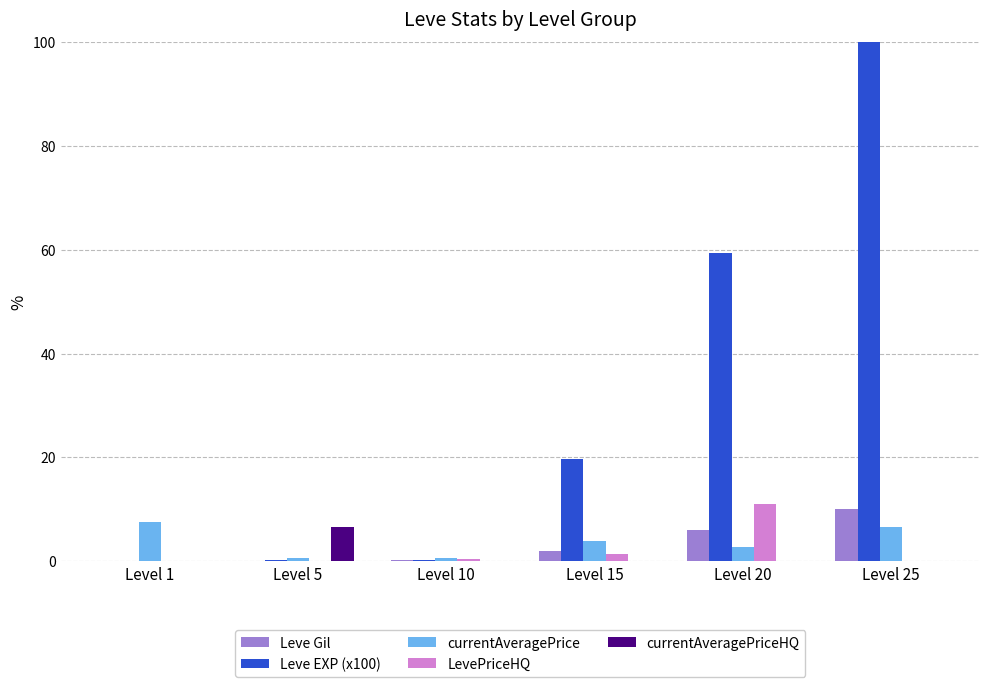

Which category has the highest value in the LevePriceHQ series?

Level 20